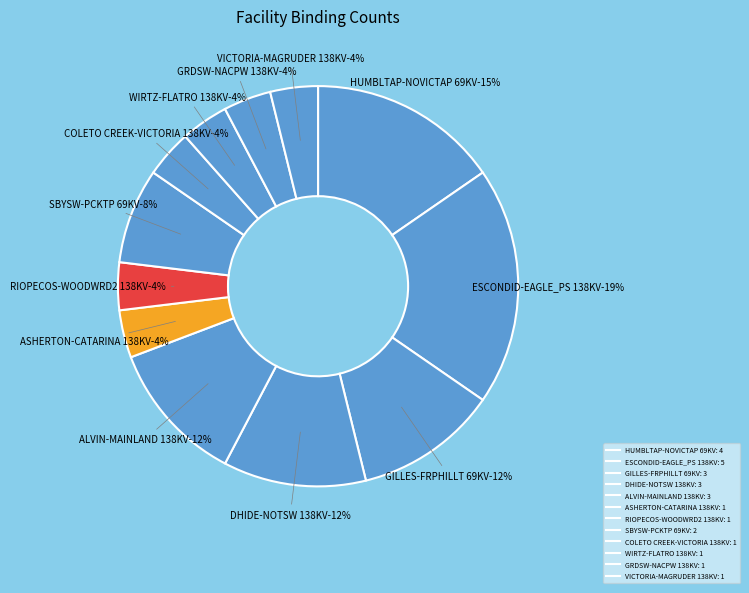

What percentage is the VICTORIA-MAGRUDER 138KV slice, to the nearest percent?

4%